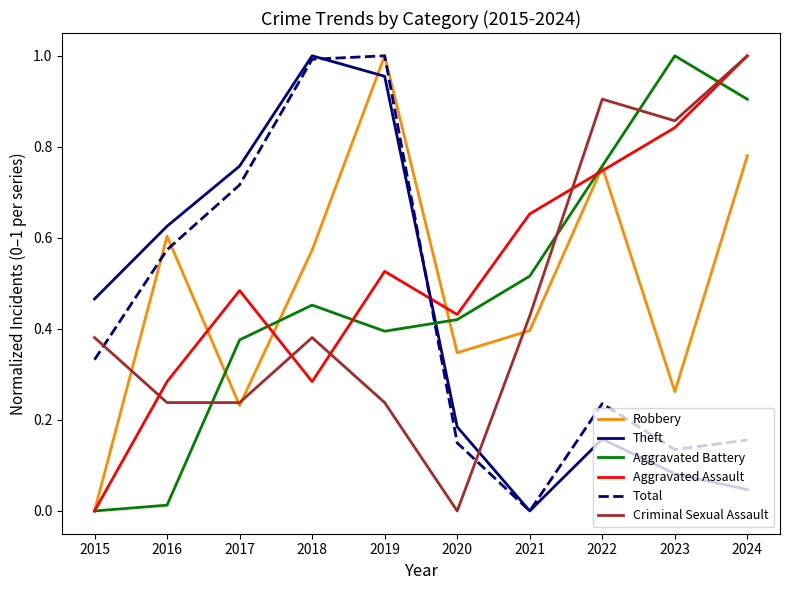

Which category has the highest value in the Robbery series?

2019